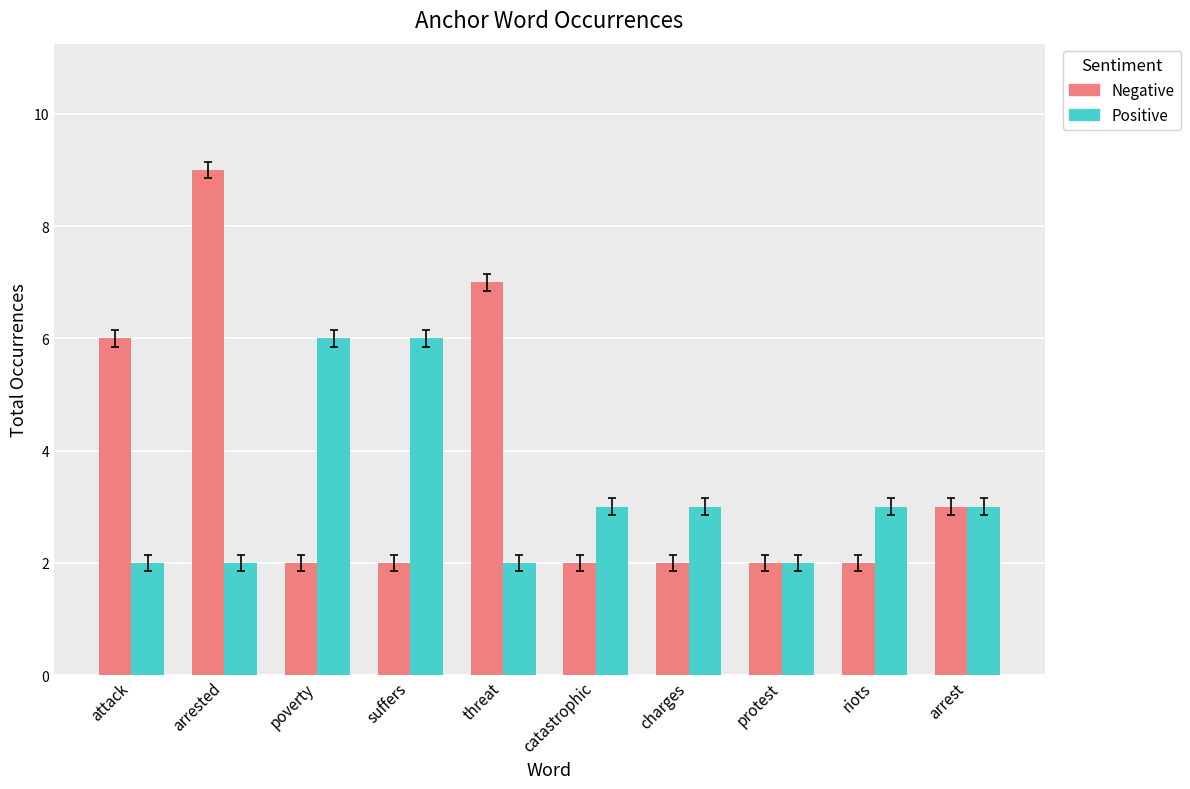

What is the label of the 2nd bar from the left?

arrested